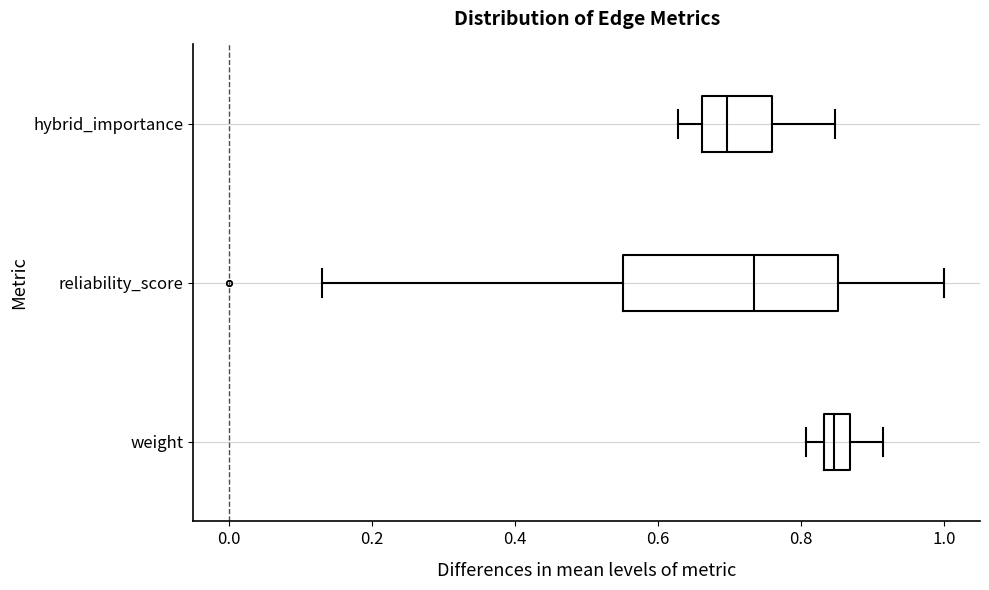

Reading bottom to top, read every box against the x-axis: the position of its median line, the range the box covers, and the ends of its whiskers. The values are not printed on the chart, so give them approximately, as read against the axis.

weight: median 0.84 (inside the box), box 0.84 to 0.86, whiskers 0.80 to 0.92
reliability_score: median 0.74, box 0.56 to 0.86, whiskers 0.14 to 1.00
hybrid_importance: median 0.70, box 0.66 to 0.76, whiskers 0.62 to 0.84